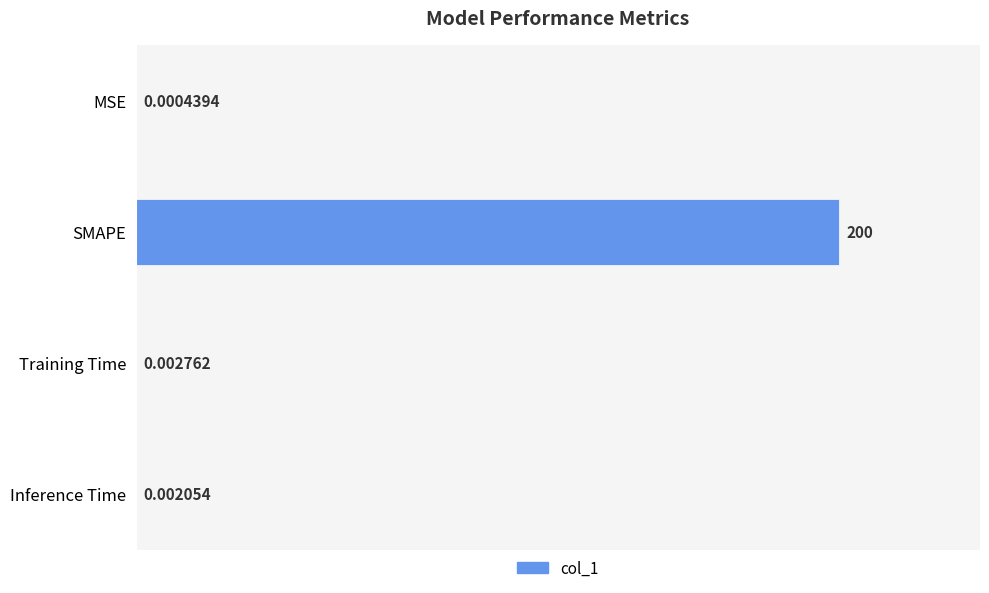

Are the bars horizontal?

Yes